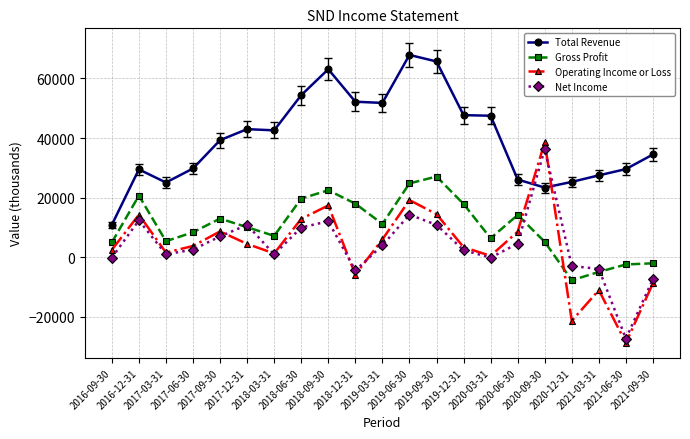

At how many categories does at least one series exceed 41896?

10